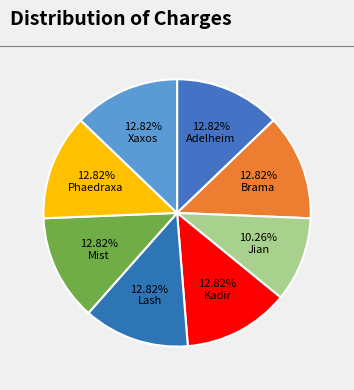

Which category has the smallest portion of the pie?

Jian